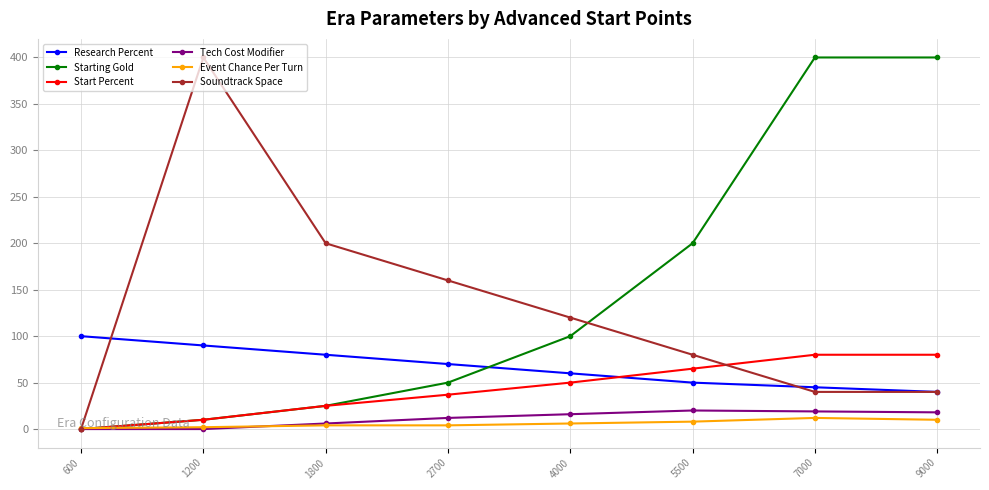

What is the maximum value for Soundtrack Space?

400